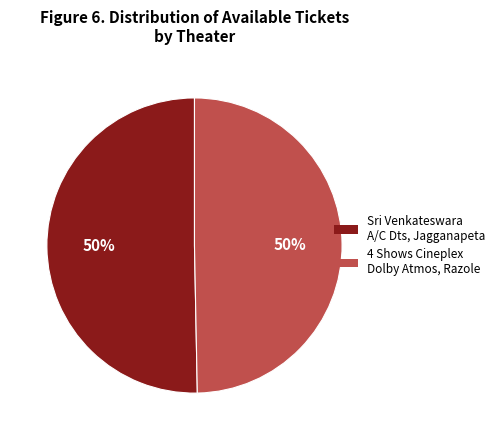

Combined, do 4 Shows Cineplex Dolby Atmos, Razole and Sri Venkateswara A/C Dts, Jagganapeta account for over 50%?

Yes